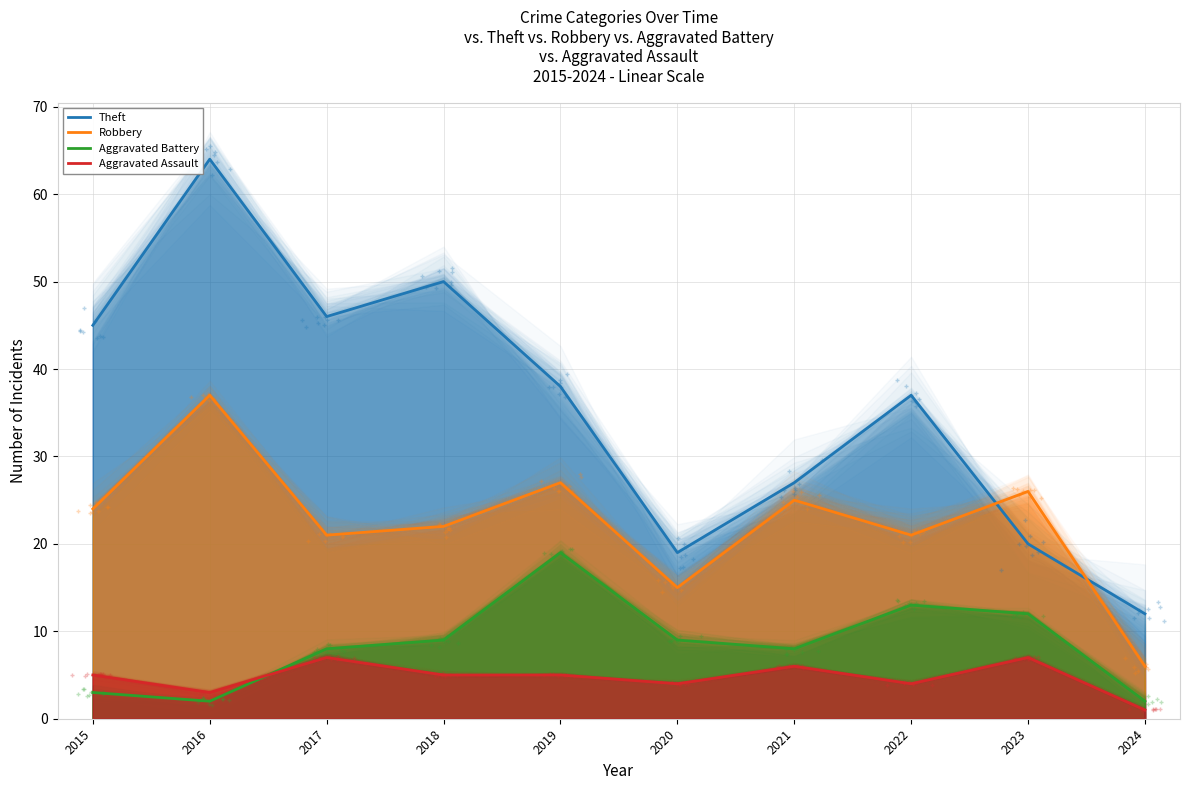

List the series in order of their peak value, highest first.

Theft, Robbery, Aggravated Battery, Aggravated Assault